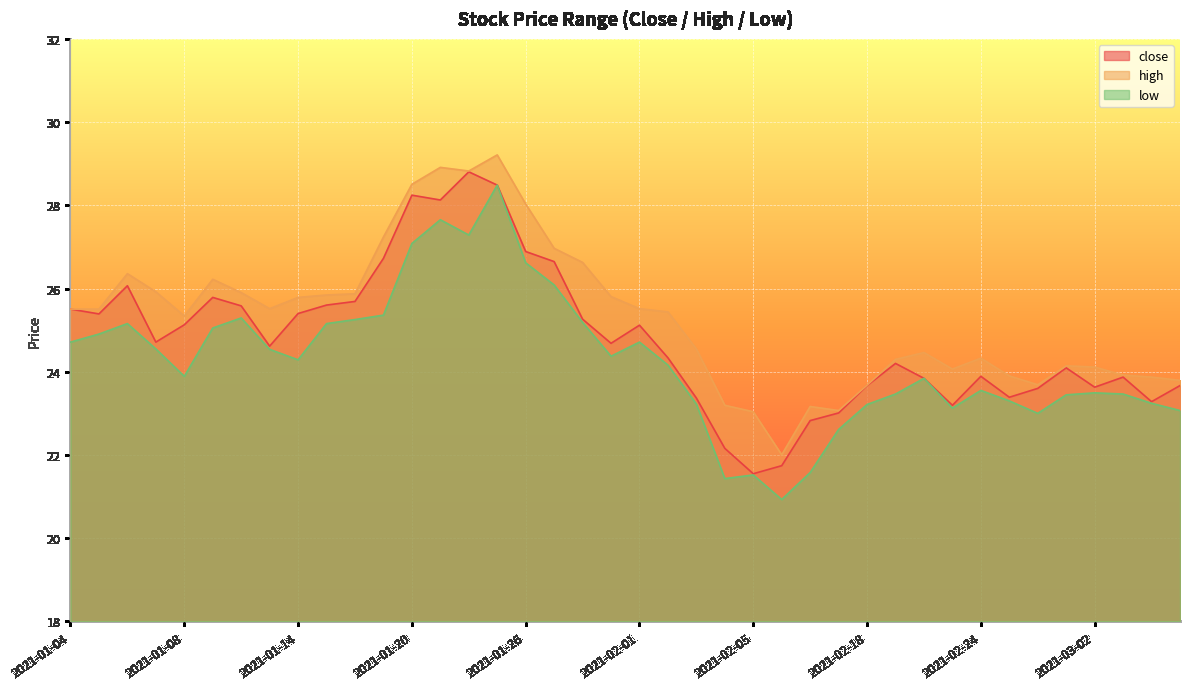

At which label does low reach its minimum?

2021-02-08